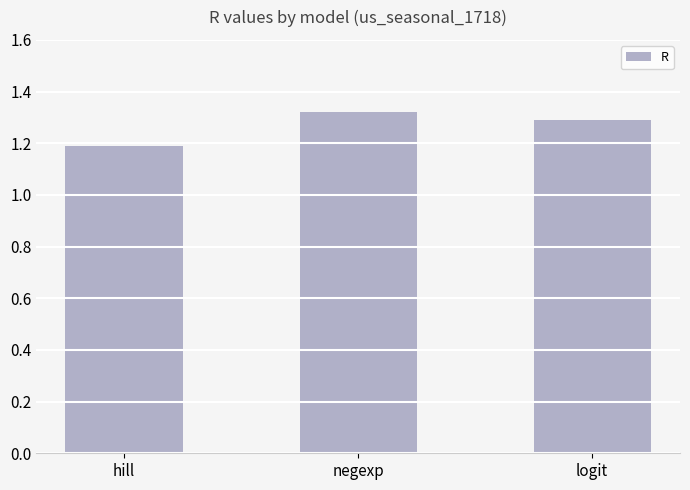

What is the minimum value shown in the chart?

1.2